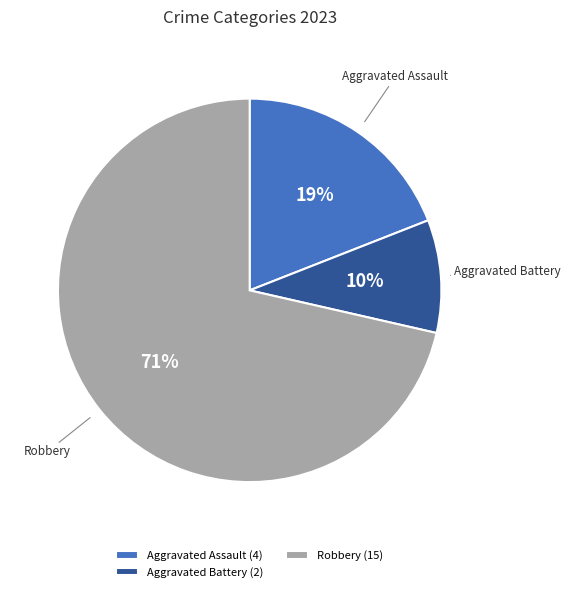

Between Robbery (15) and Aggravated Assault (4), which is larger?

Robbery (15)